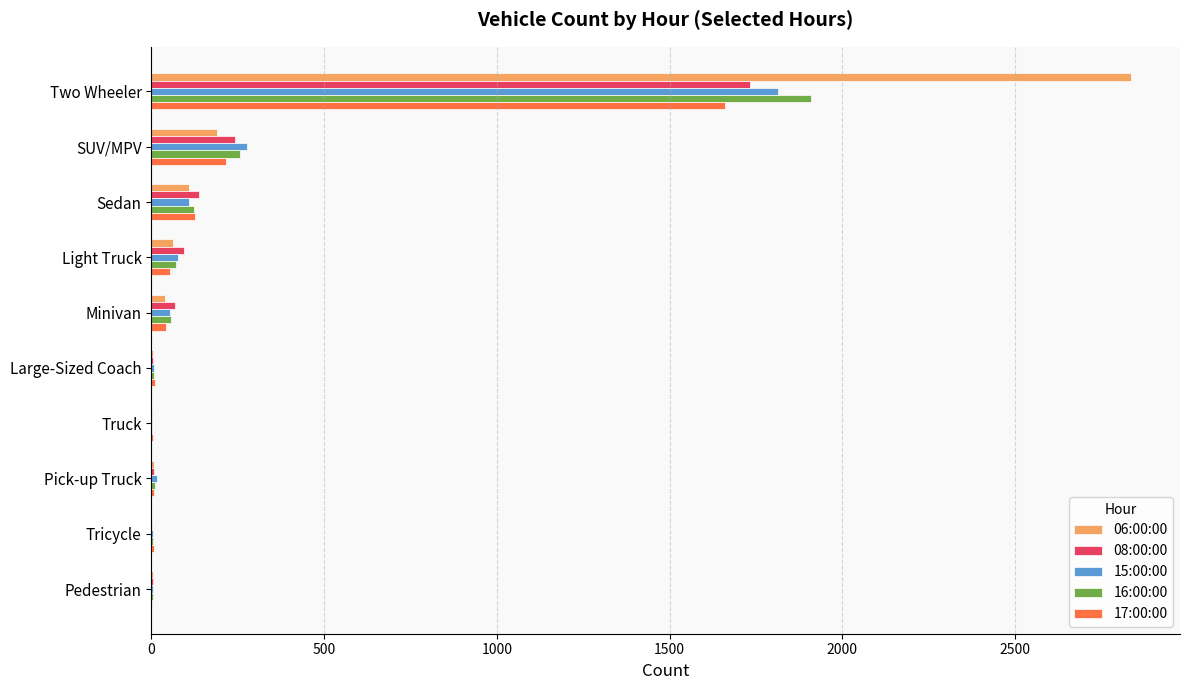

What is the maximum value shown in the chart?

2836